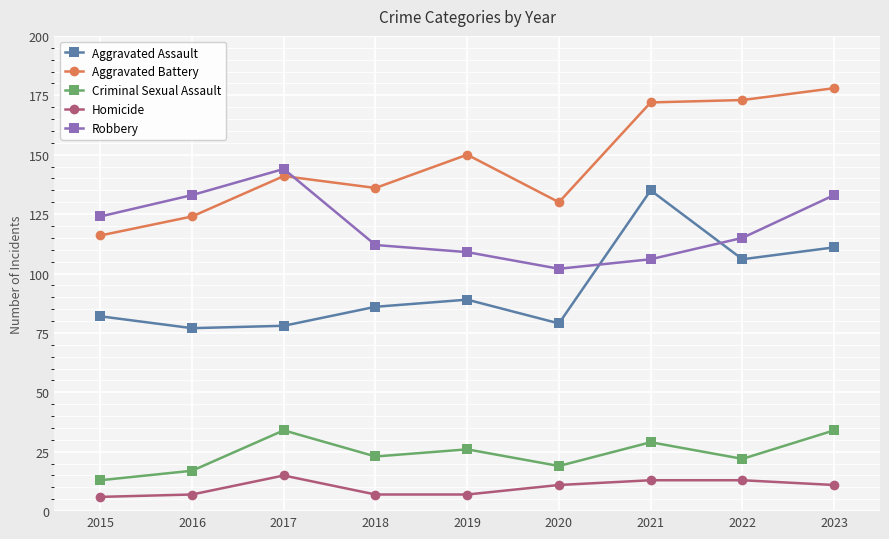

What is the difference between the Homicide values at 2018 and 2021?

6